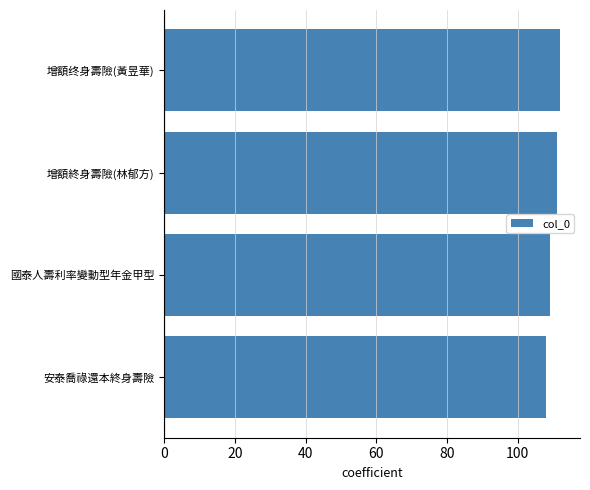

The chart shows a value of 27 at 安泰喬祿還本終身壽險. True or false?

False